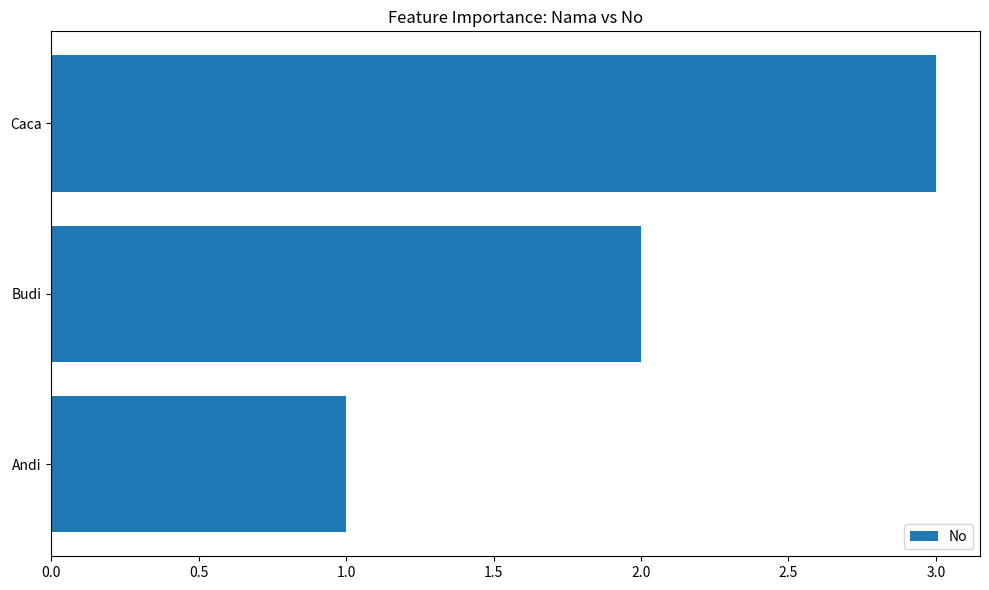

Count the number of categories in the chart.

3